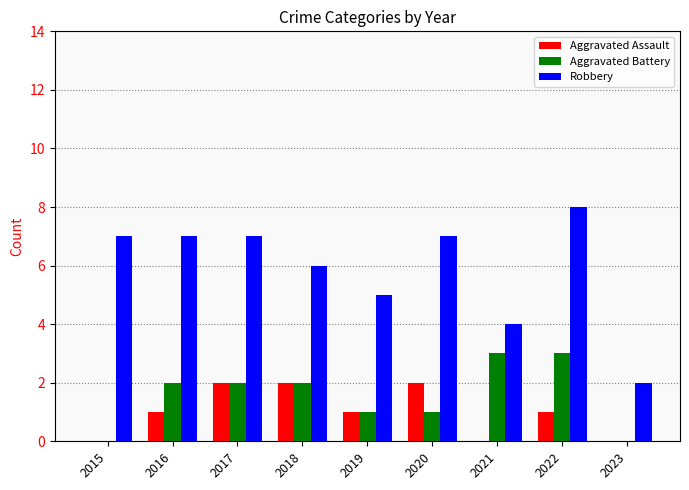

What is the maximum value shown in the chart?

8